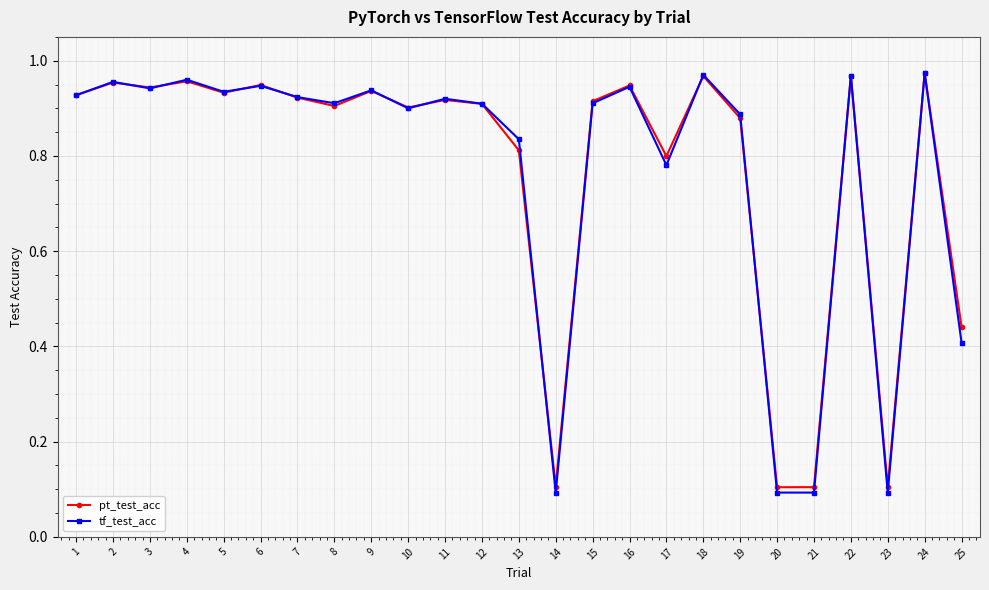

Which series changed the most between 8 and 17?

tf_test_acc